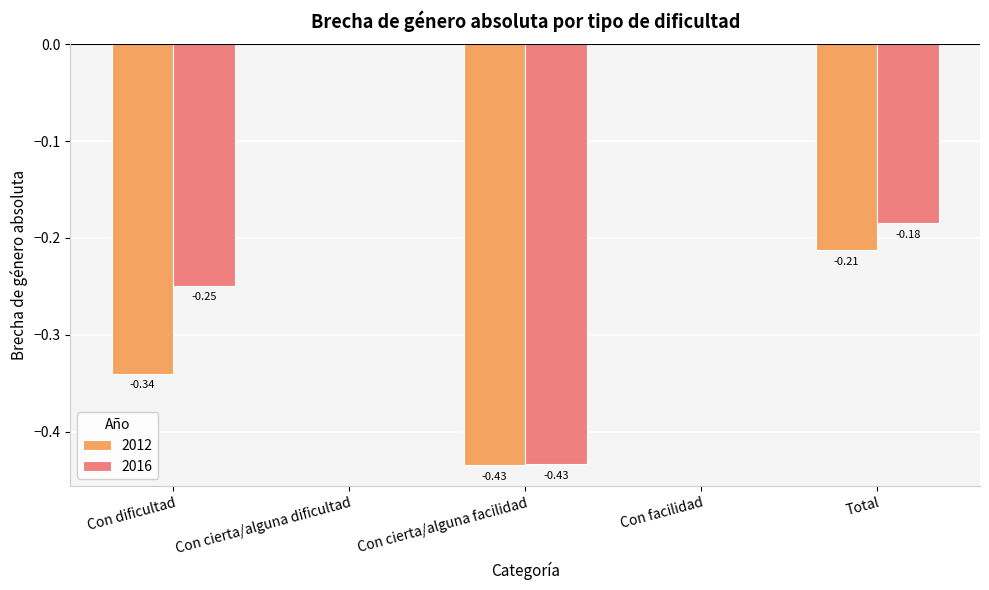

What is the difference between the maximum and minimum values in the 2012 series?

0.4